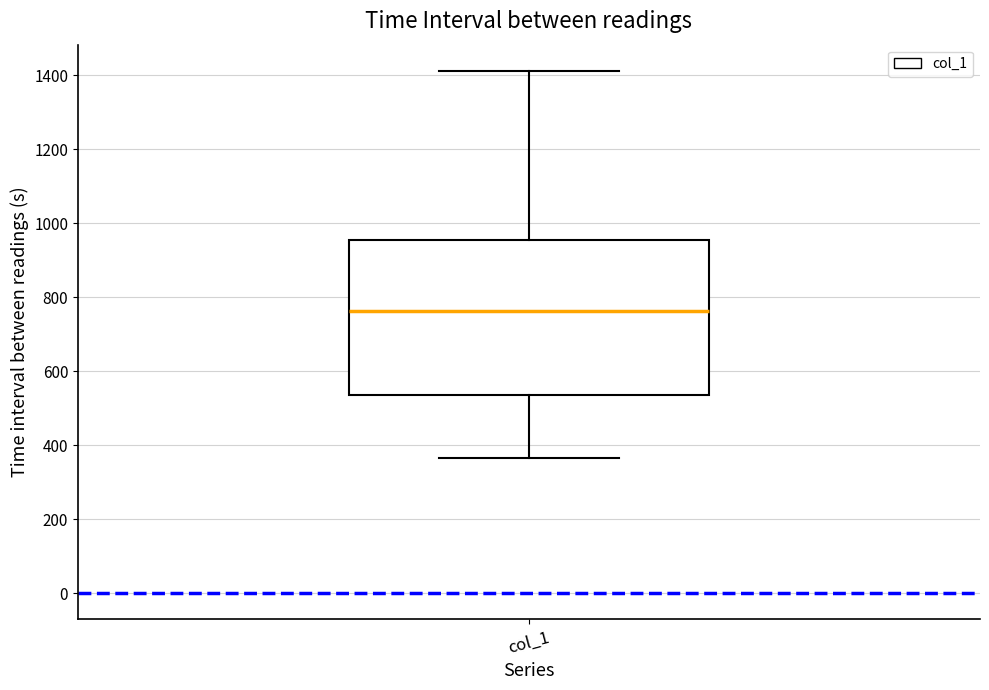

Read this box plot against the y-axis: the position of the median line, the range covered by the box, and the ends of both whiskers. The values are not printed on the chart, so give them approximately, as read against the axis.

median 760, box 540 to 960, whiskers 360 to 1420